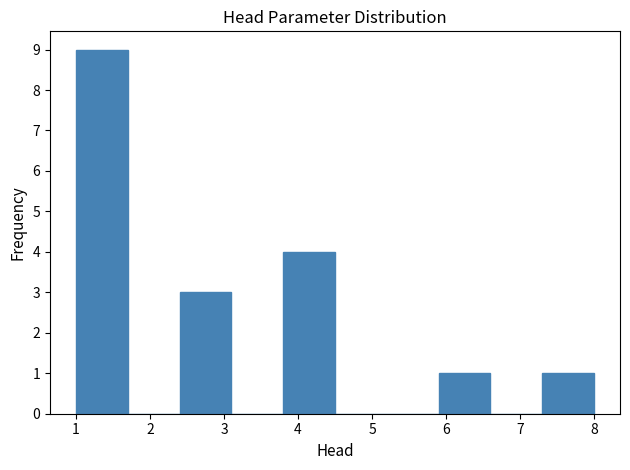

Which range on the x-axis has the tallest bar?

1.0 to 1.7